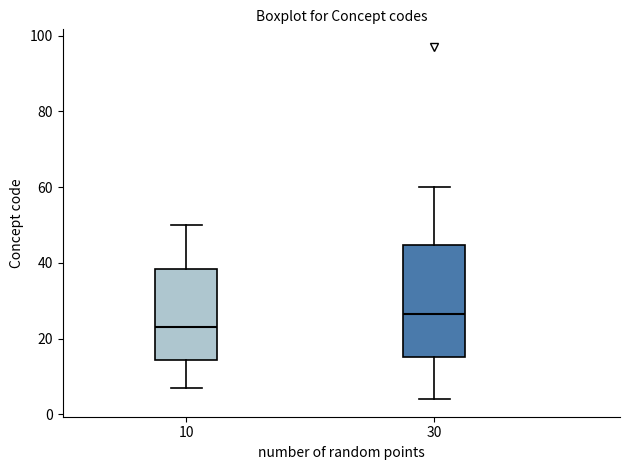

Where does the lower whisker of the box at x = 30 end on the y-axis? The values are not printed on the chart, so give them approximately, as read against the axis.

4